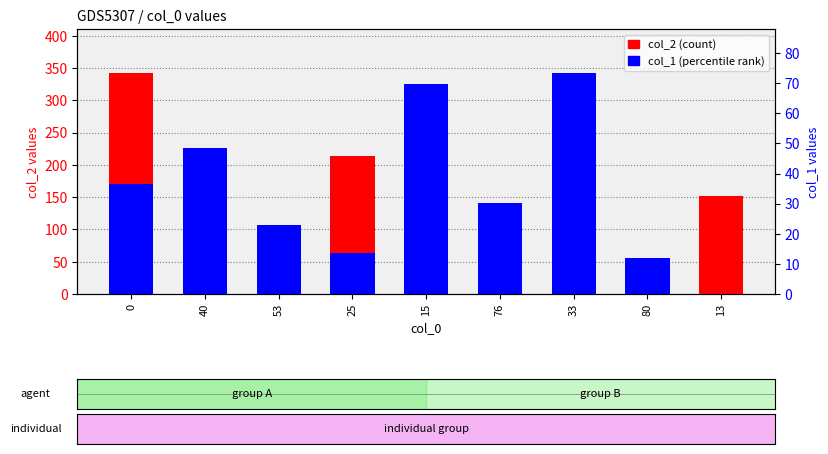

Which series has the largest range (max minus min)?

col_2 (count)